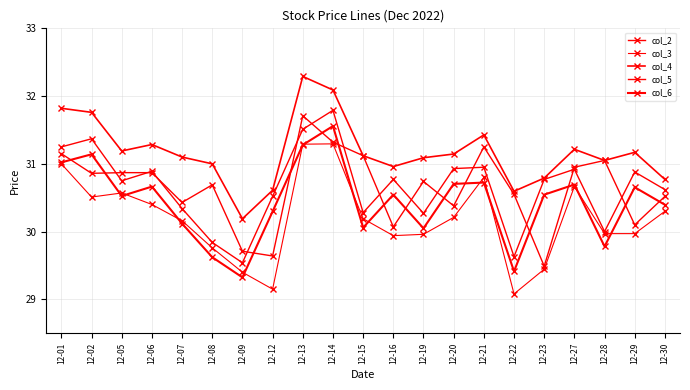

What is the average value of the col_5 series?

30.7